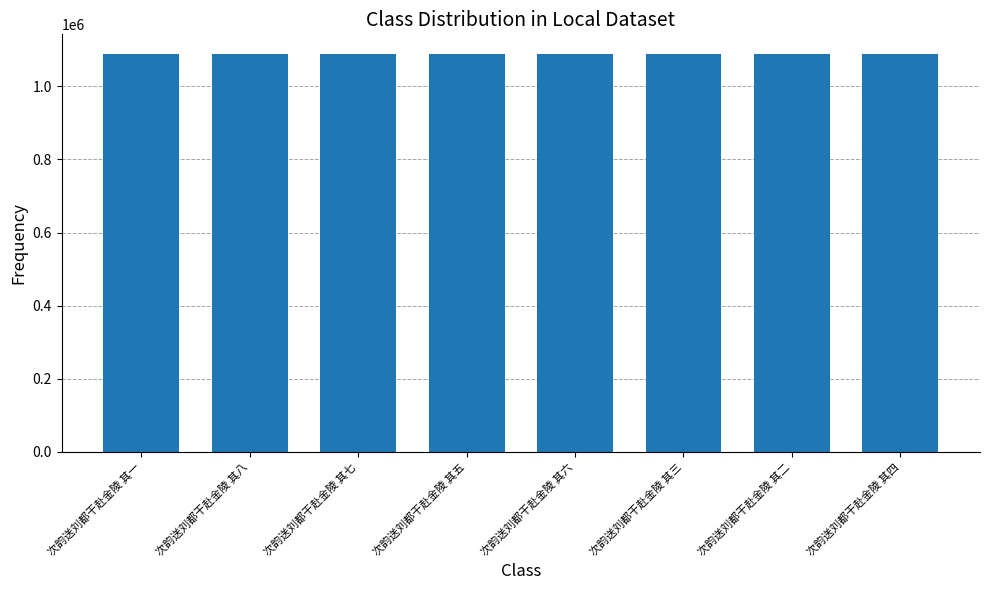

What is the difference between the maximum and minimum values?

7